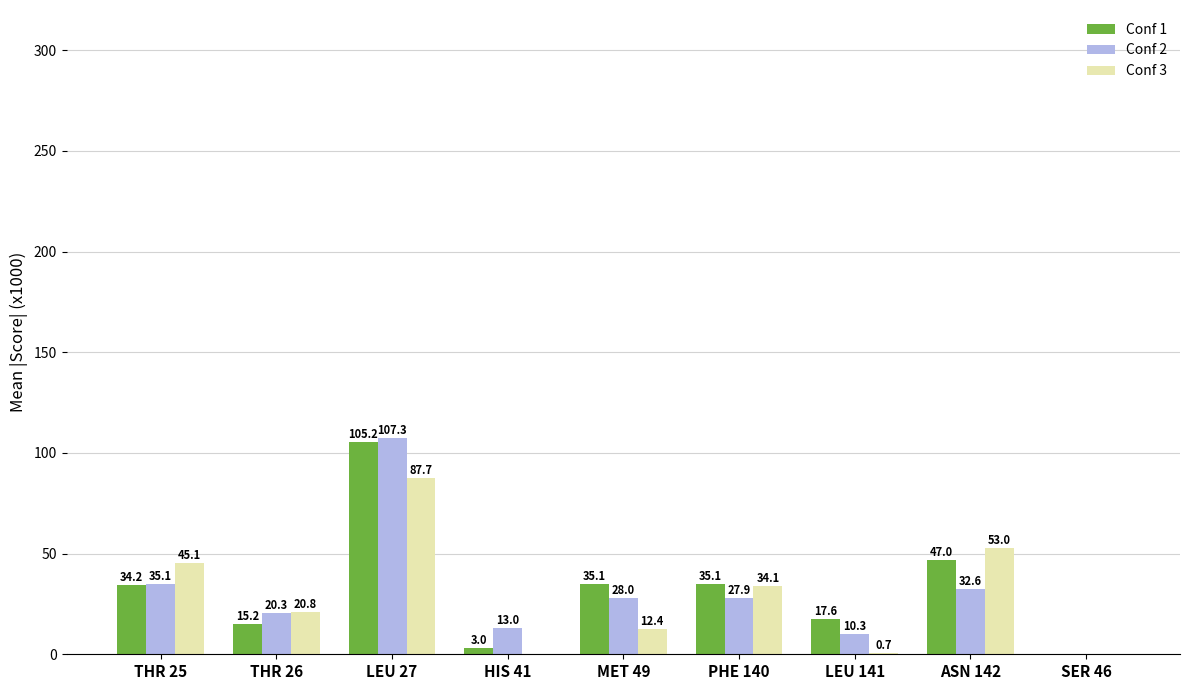

At which category is the sum across all series the highest?

LEU 27